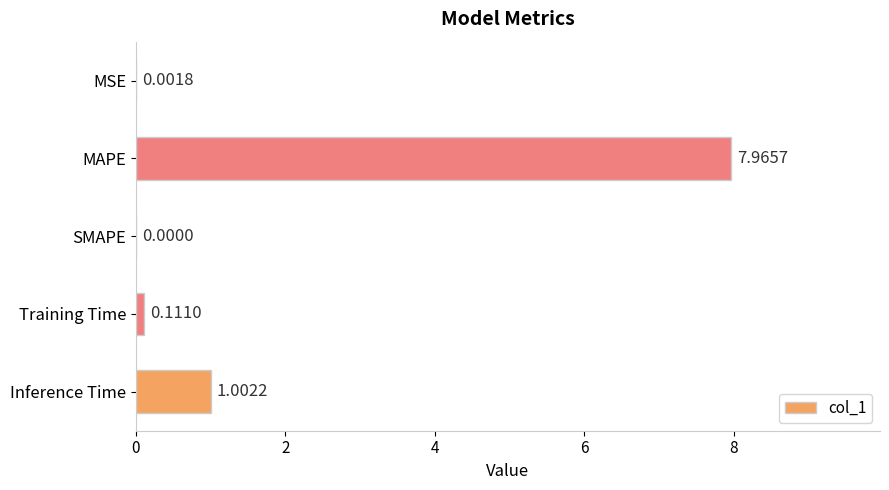

What is the sum of all values?

9.1